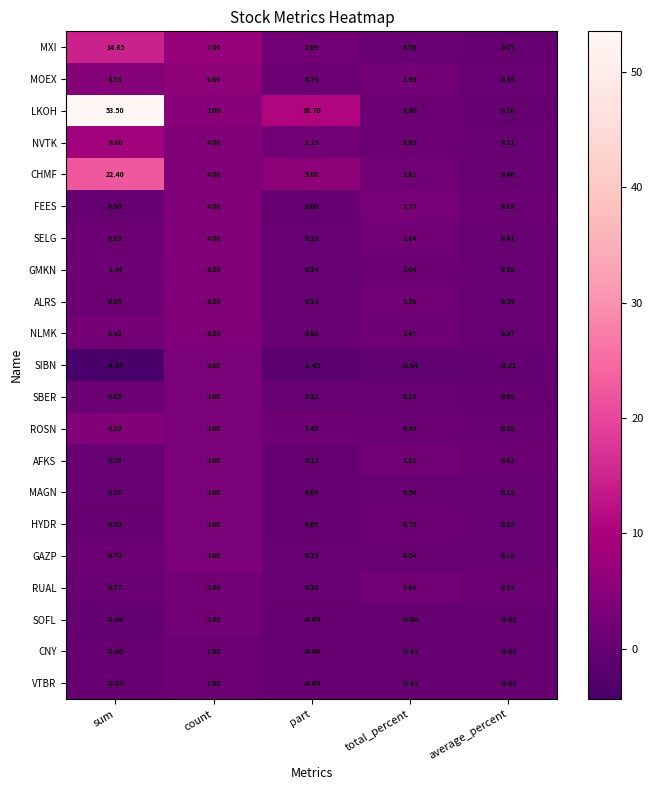

Which series changed the most between sum and total_percent?

LKOH